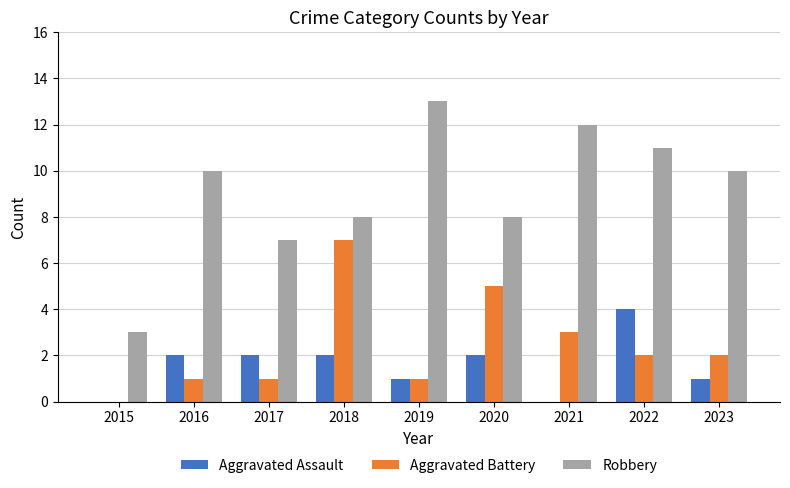

What is the sum of the Robbery values at 2017 and 2021?

19